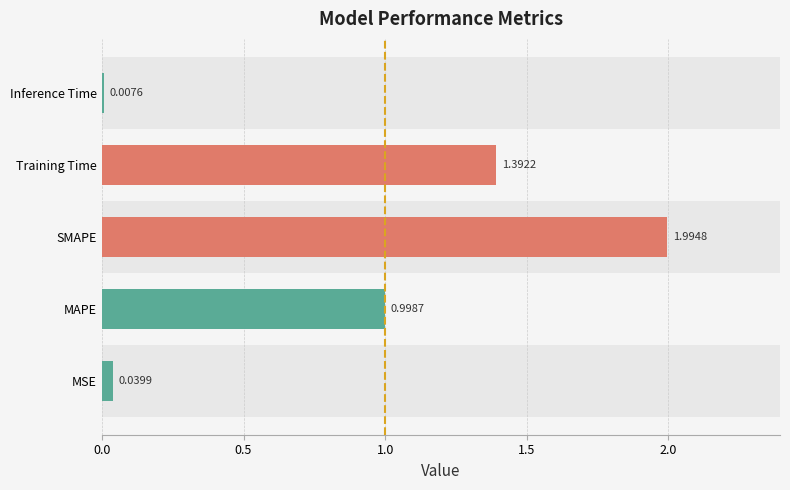

Which category has the highest value across all series?

SMAPE